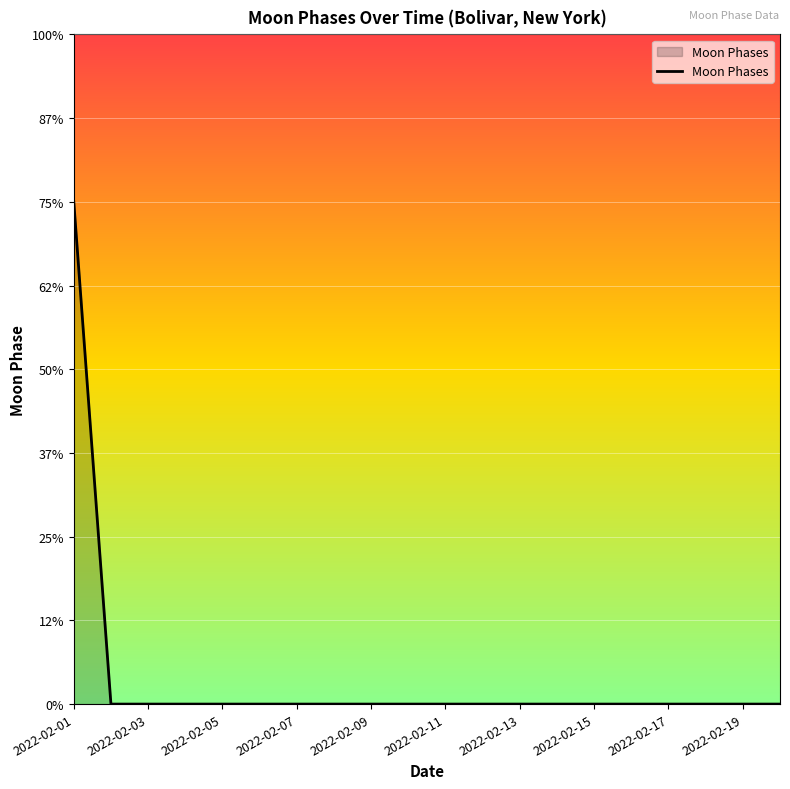

Does the chart display data point markers on the line(s)?

No